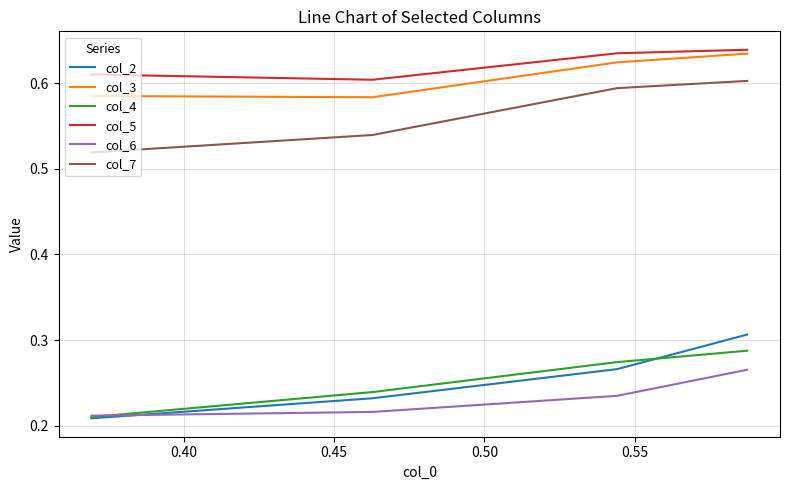

Which series has the largest range (max minus min)?

col_2